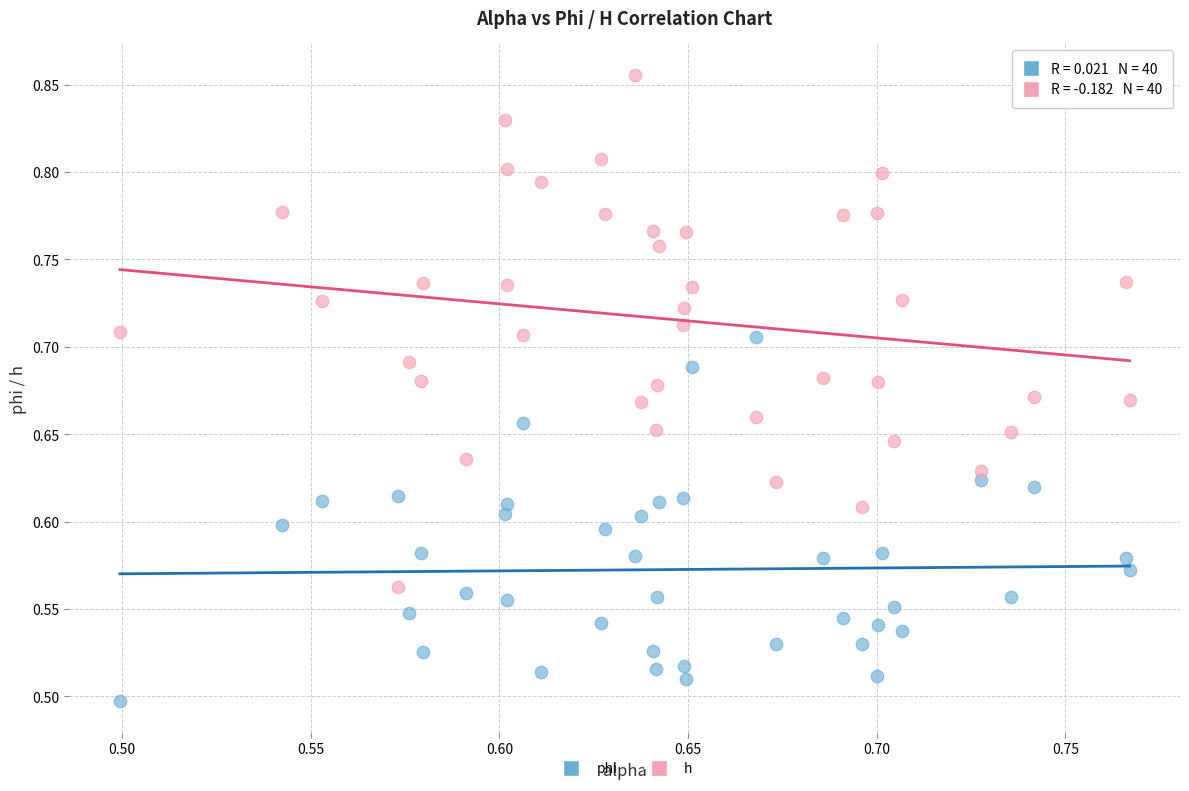

Across all data points, what is the range of X values (max minus min)?

0.3